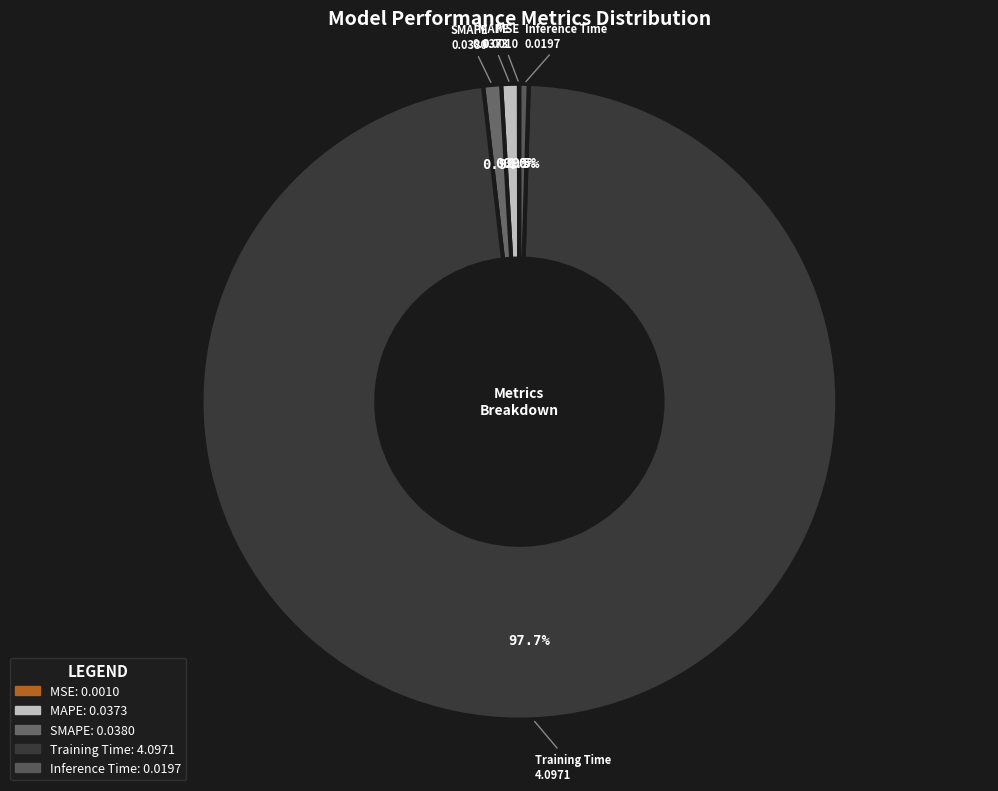

Is Training Time the majority of the pie?

Yes